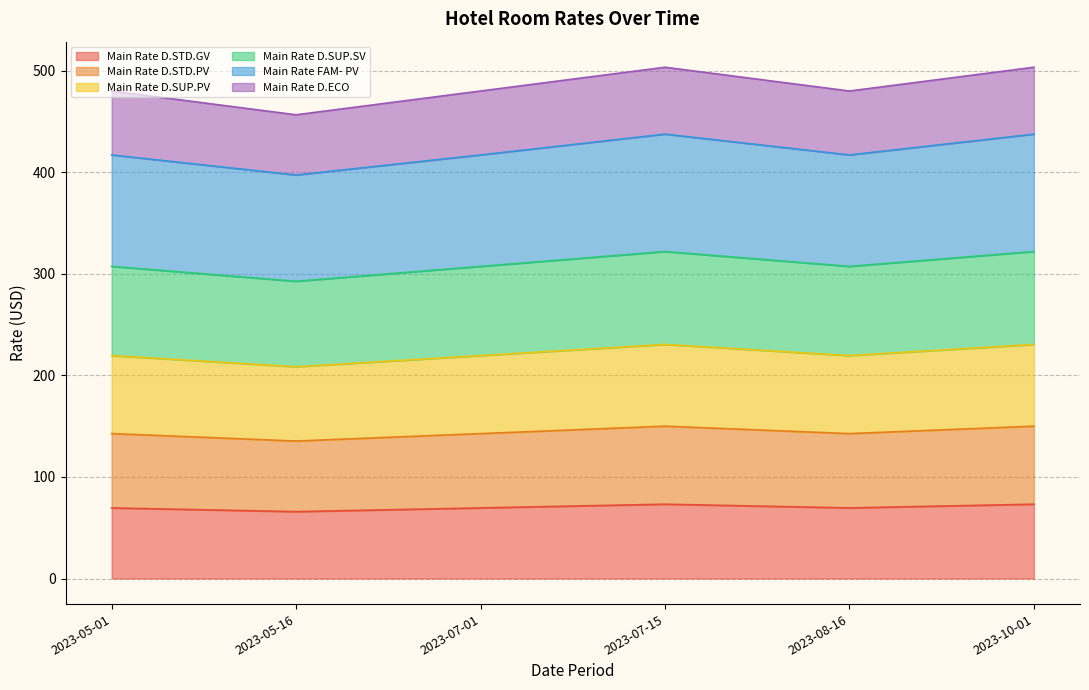

At which category does Main Rate D.SUP.SV reach its first local peak?

2023-07-15